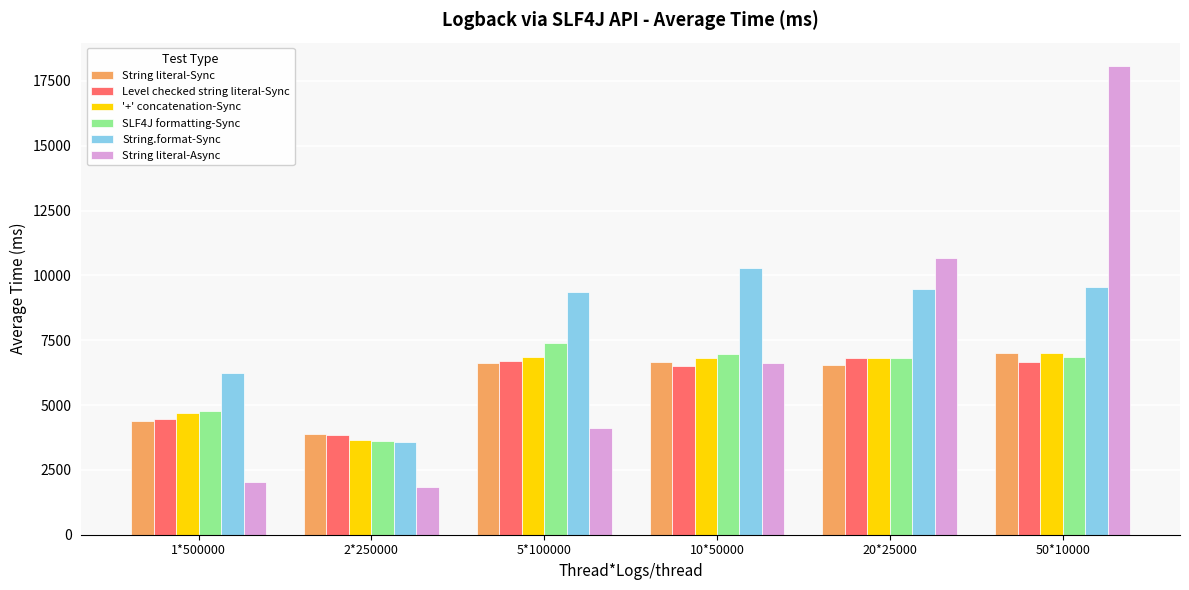

The String literal-Async series shows 2925.8 at 1*500000. True or false?

False